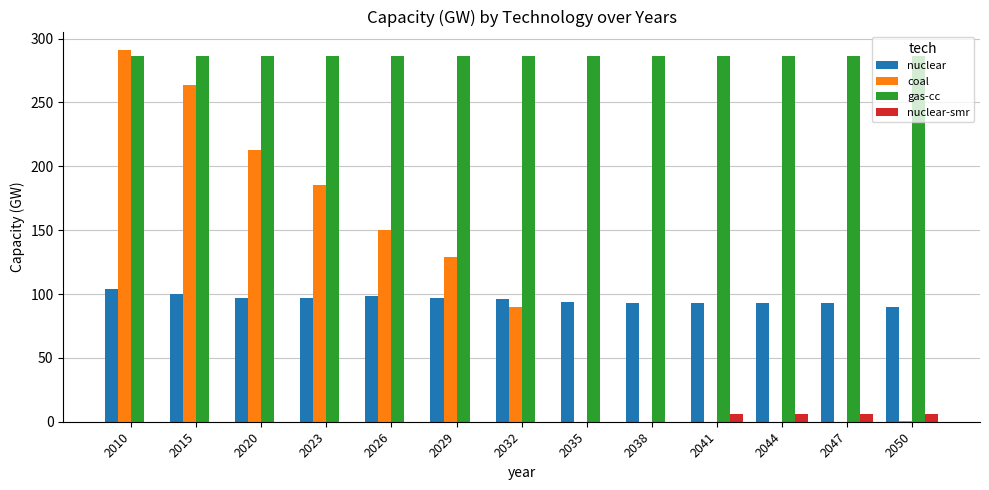

True or false: coal has a value of 414.3 at 2010.

False